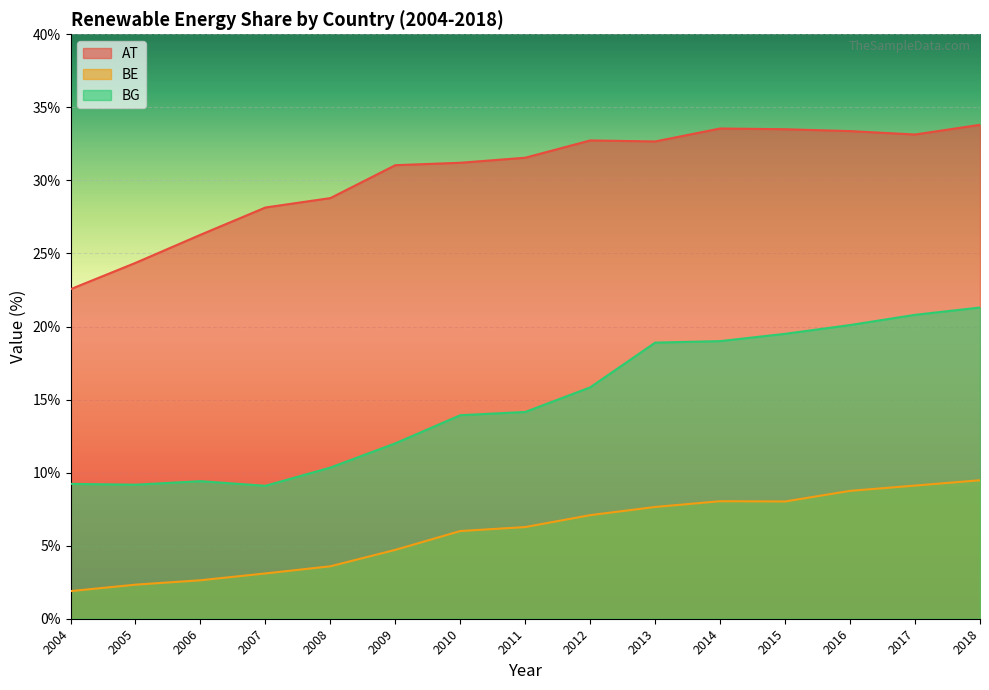

The value of AT at 2006 is 8.5. True or false?

False